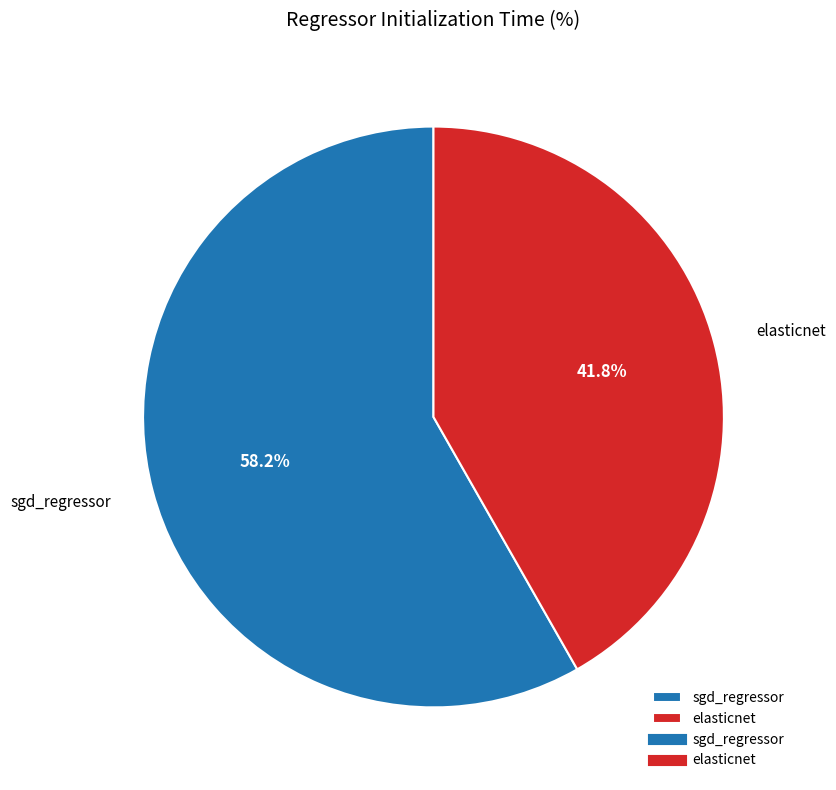

Which slice represents more than half of the pie?

sgd_regressor